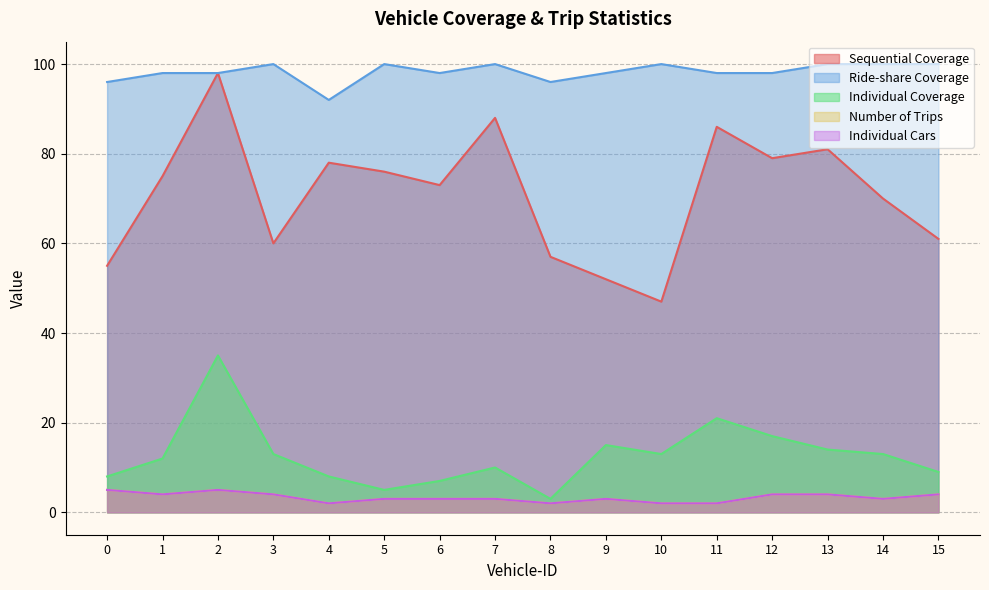

Read the Individual Cars value at 8.

2